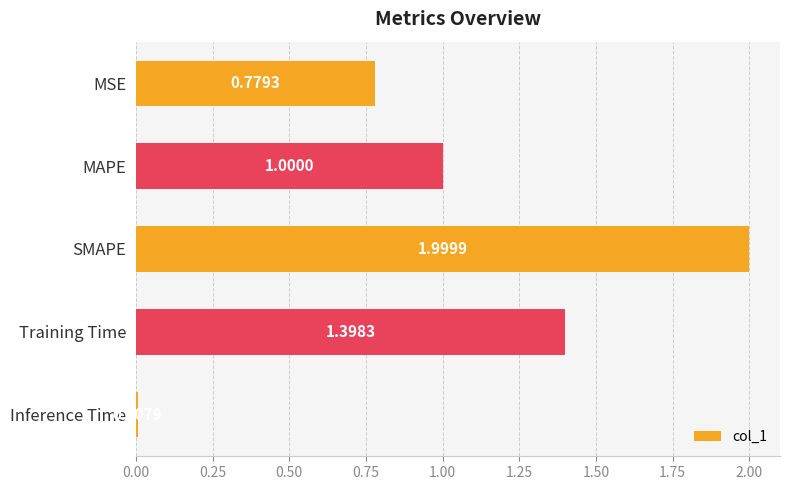

What is the greatest value displayed?

2.0